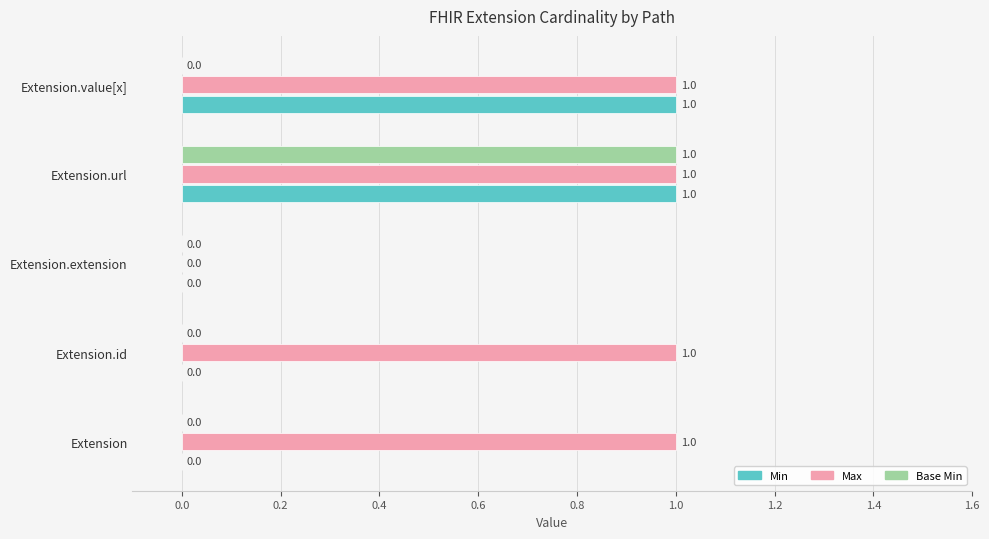

Which series changed the most between Extension.url and Extension.value[x]?

Base Min